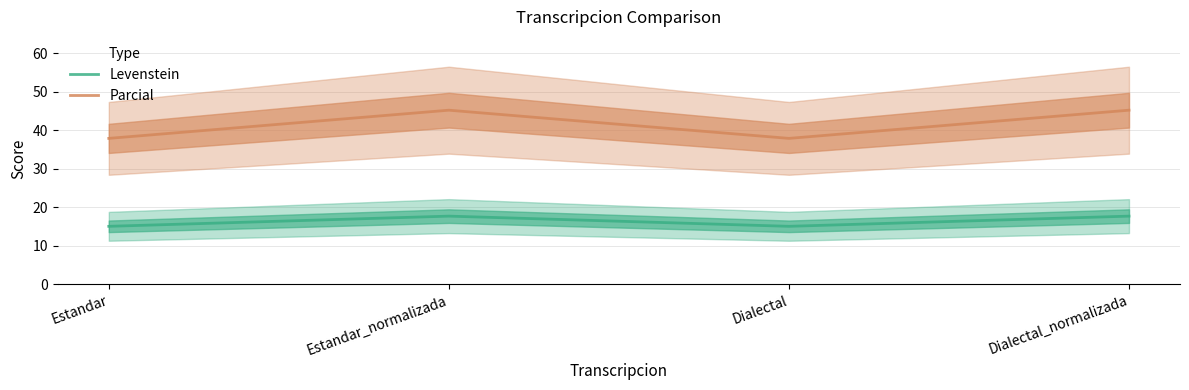

At which category does Parcial reach its first local valley?

Dialectal